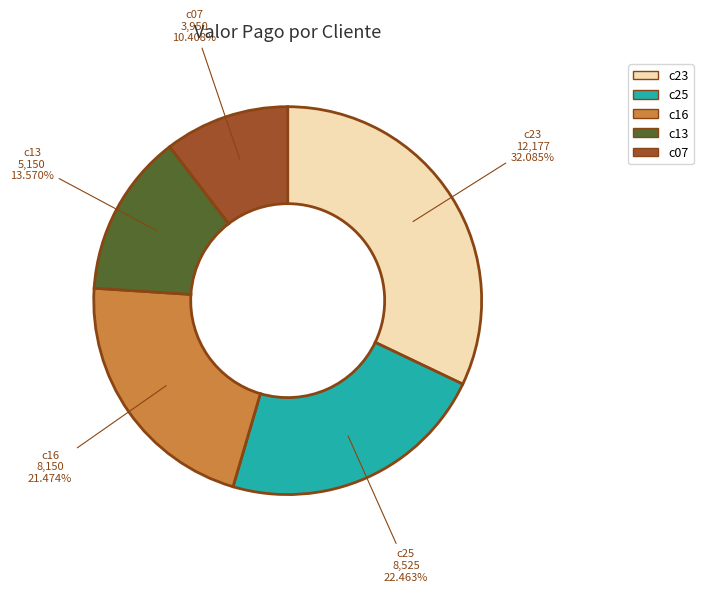

Does any single category account for the majority?

No